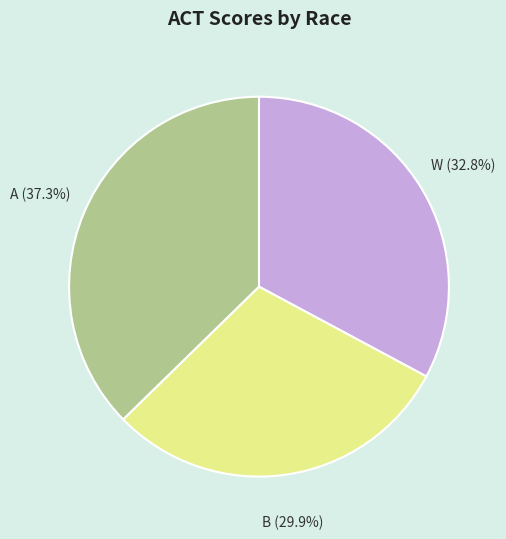

Does any single category account for the majority?

No